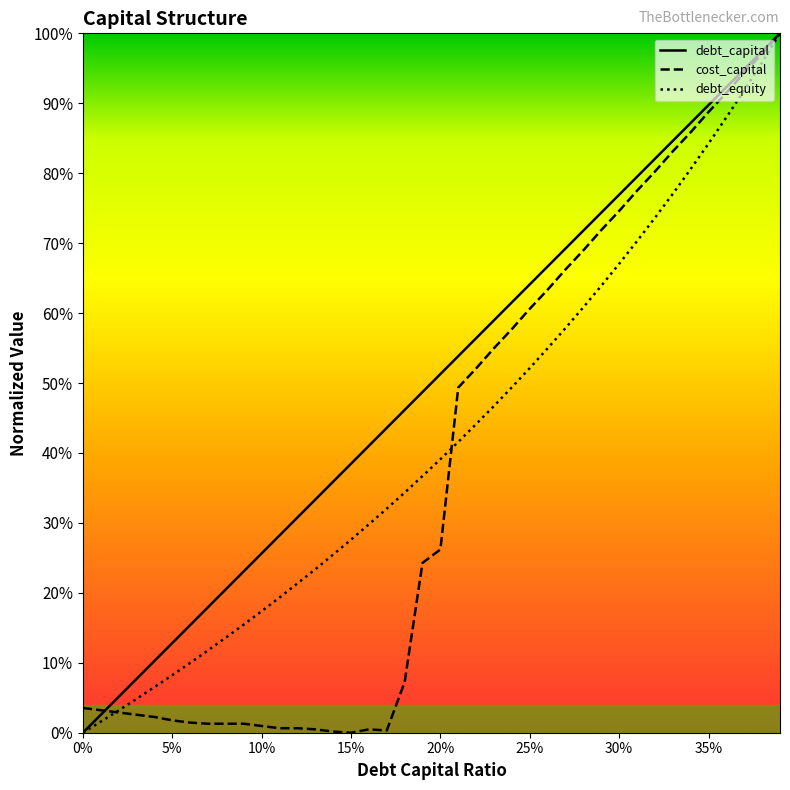

What is the difference between the second highest and second lowest values in the debt_equity series?

0.9